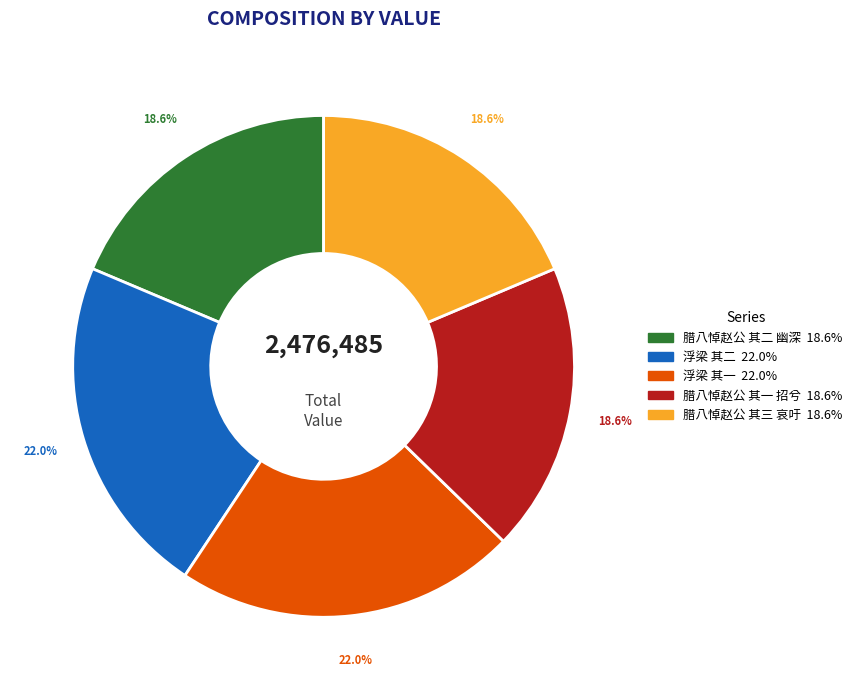

Count the number of slices in the pie.

5